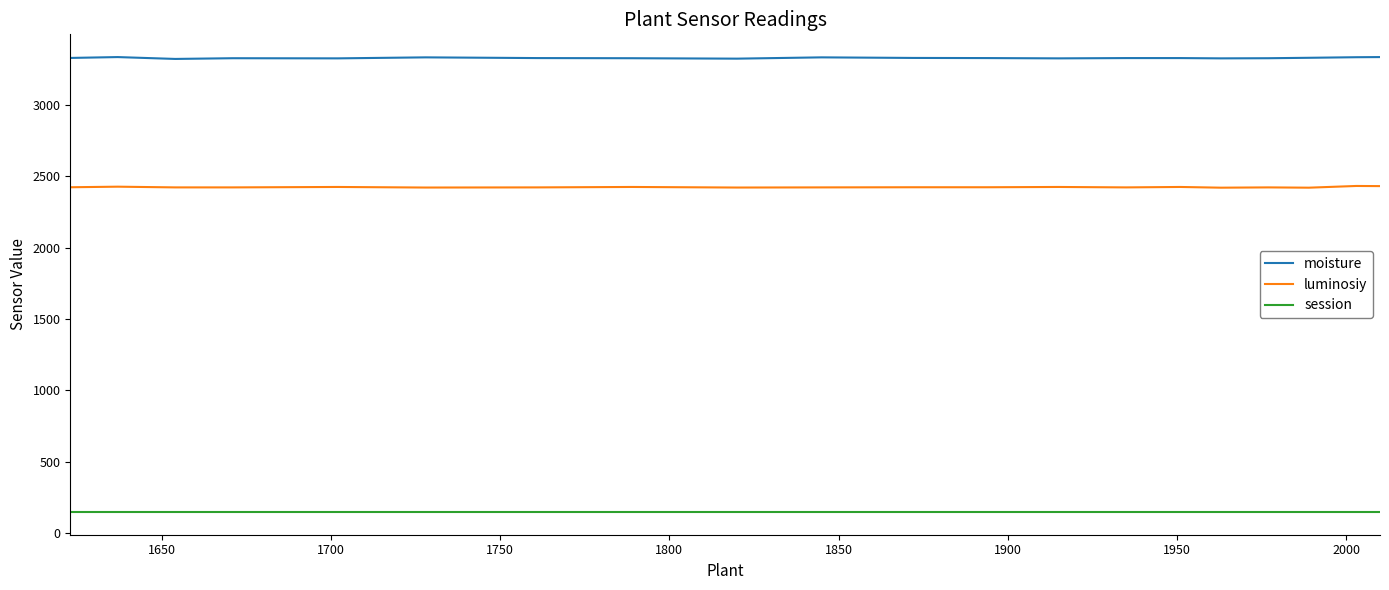

True or false: session and moisture intersect in this chart.

False